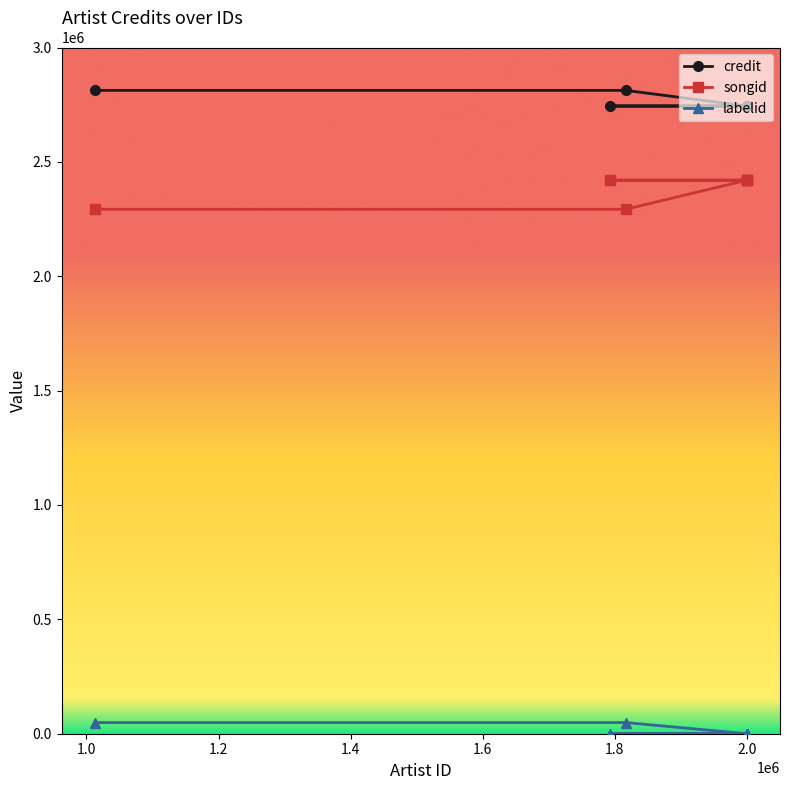

True or false: songid has more than 1 points higher than both neighbors.

False